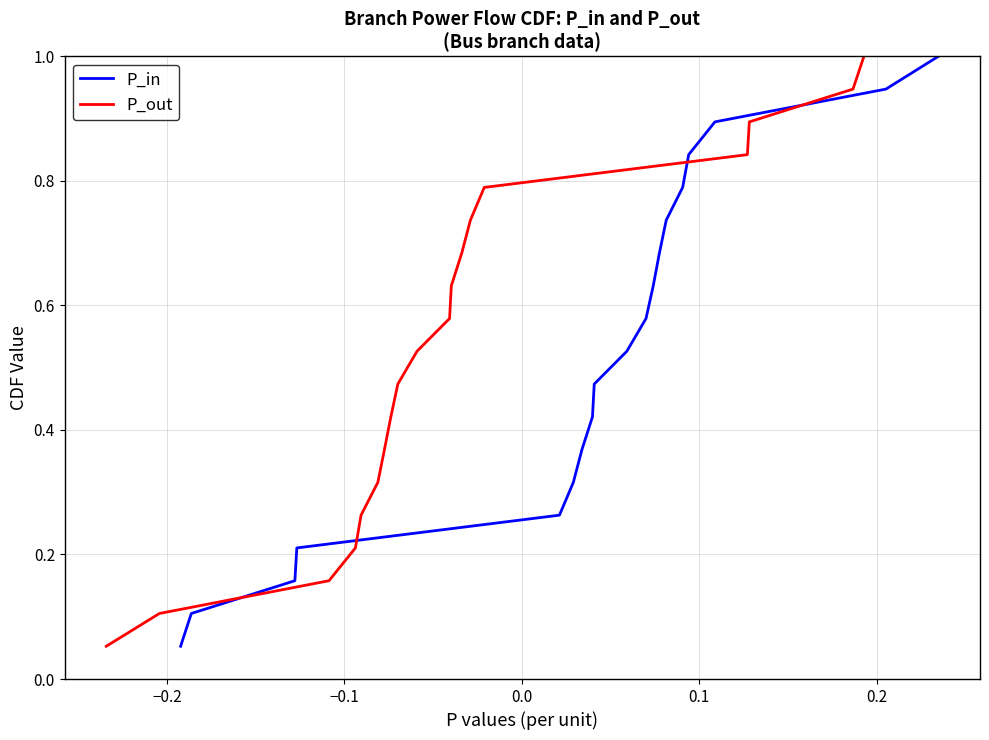

The P_out series shows 0.9 at 10. True or false?

False